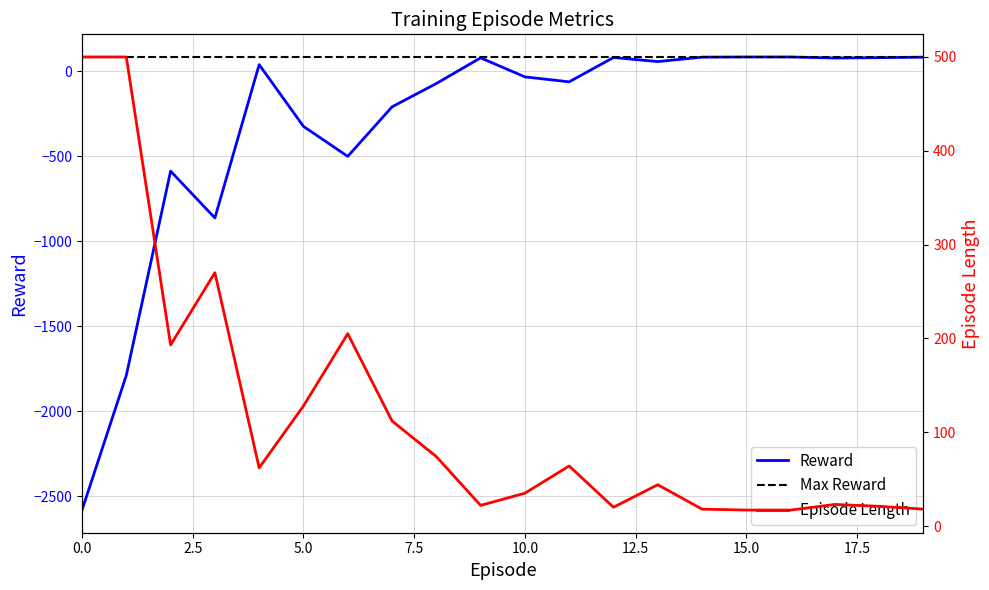

Which series has the largest range (max minus min)?

reward